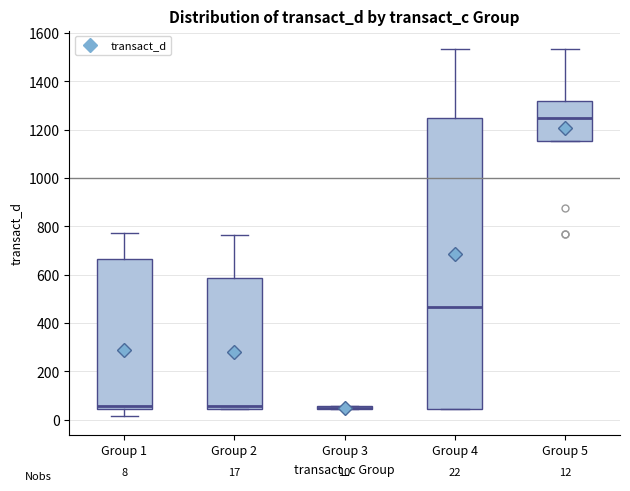

Which box has the highest median line?

Group 5